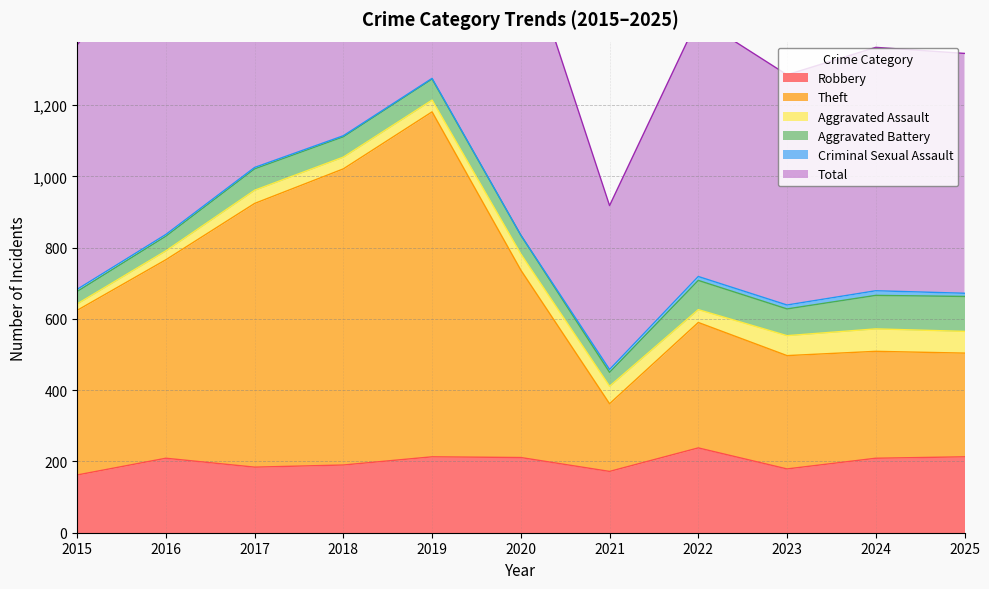

Which series changed the most between 2015 and 2025?

Theft